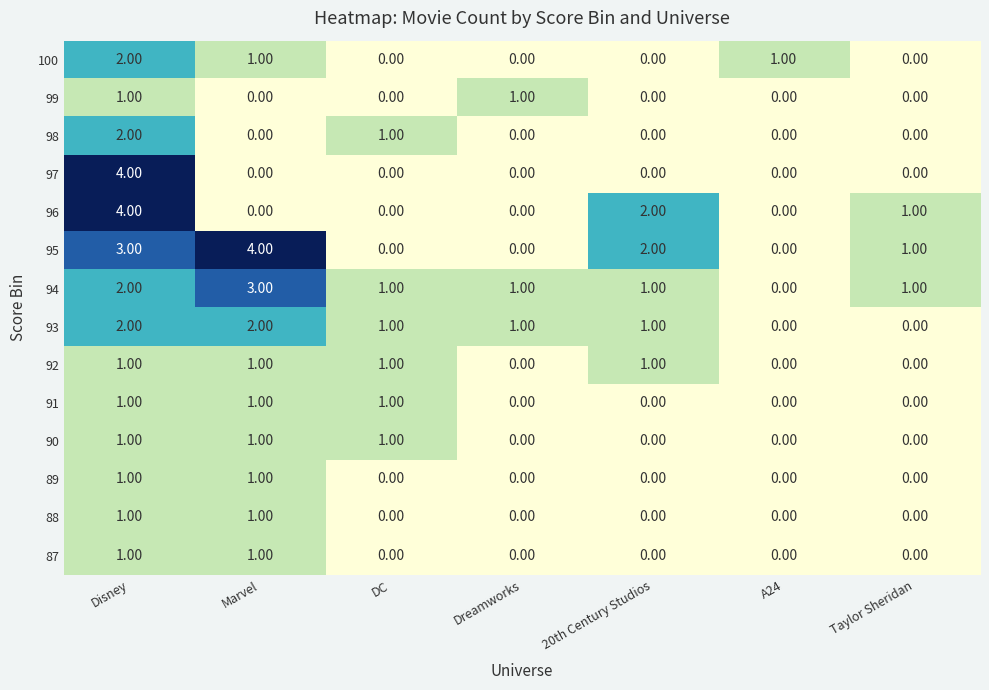

How many series are shown in this chart?

14